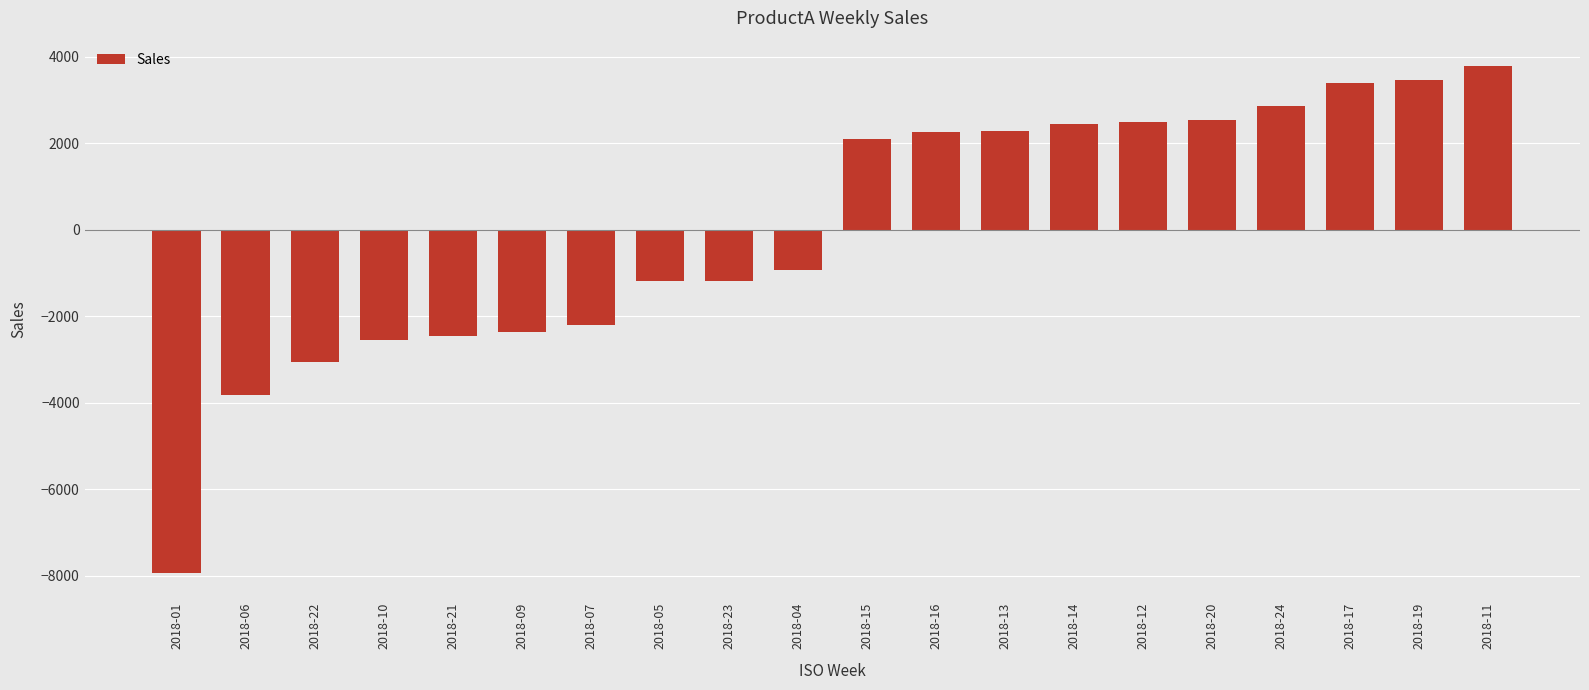

What is the label of the 17th bar from the left?

2018-24